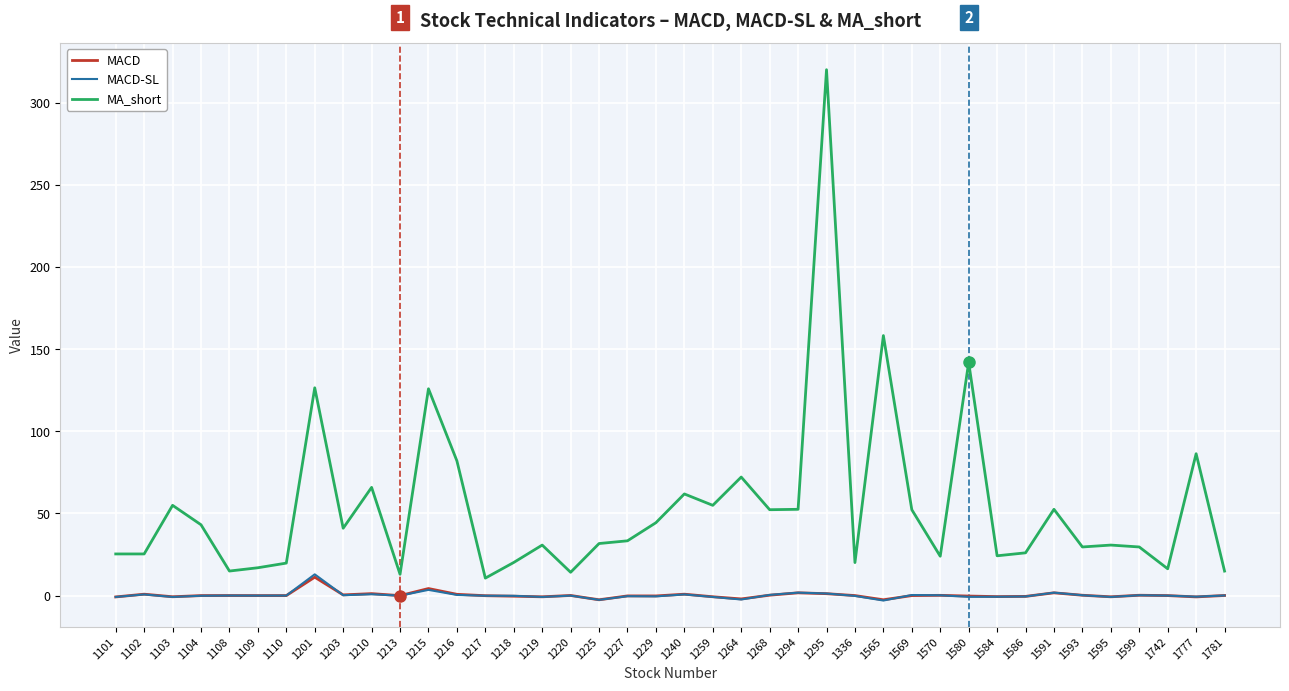

Between 1586 and 1591, which series saw the biggest shift?

MA_short